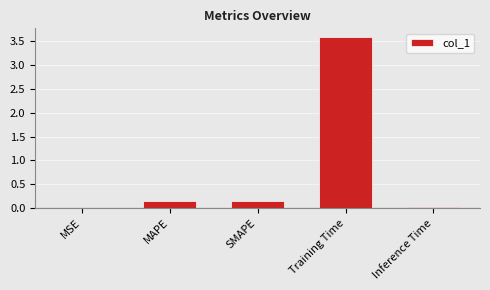

Read the value at Training Time.

3.6